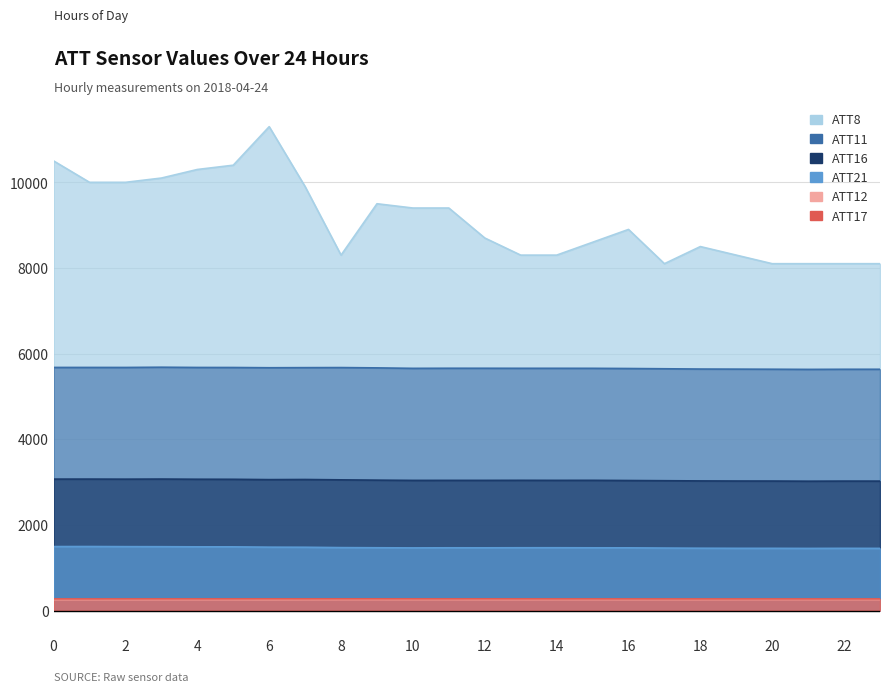

What is the value of the ATT16 point at the 13th from the left?

3040.3